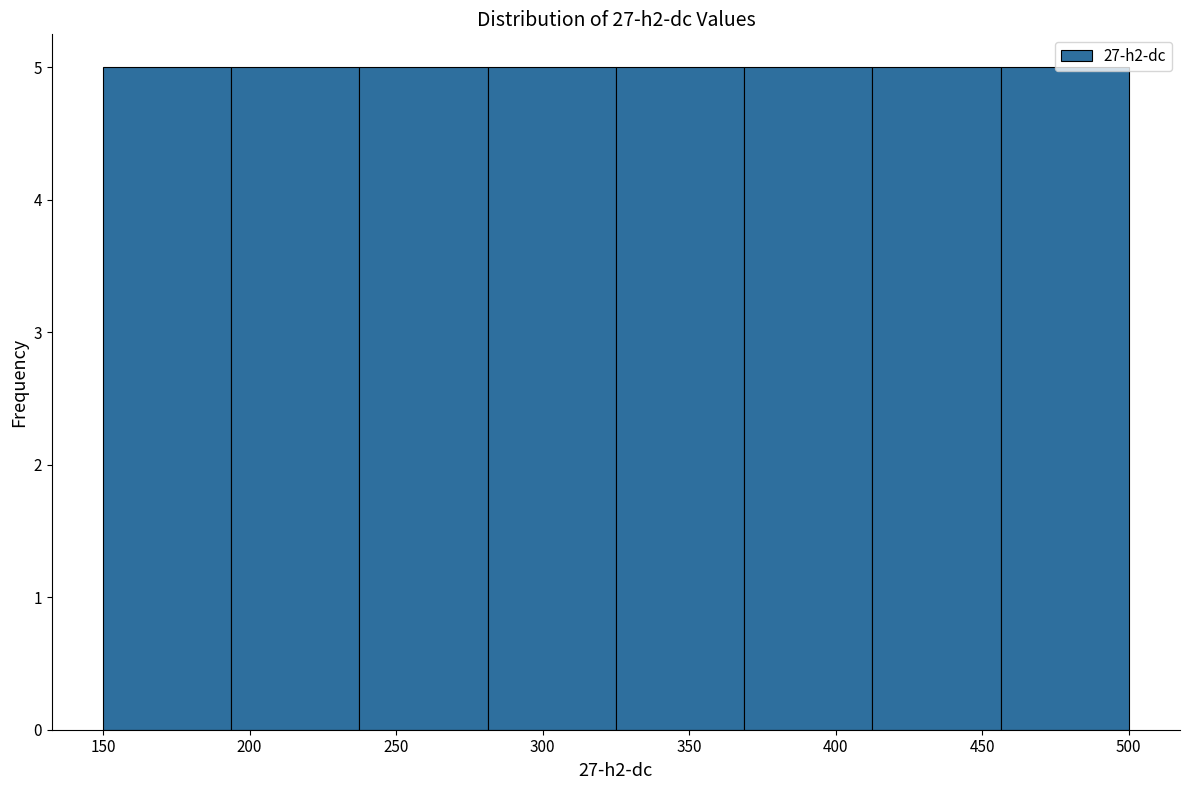

Reading left to right, transcribe this chart: for each bar, give the range it covers on the x-axis and its height. Neither the bar edges nor the heights are printed on the chart, so give them approximately, as read against the axes.

150 to 195: 5
195 to 235: 5
235 to 280: 5
280 to 325: 5
325 to 370: 5
370 to 415: 5
415 to 455: 5
455 to 500: 5